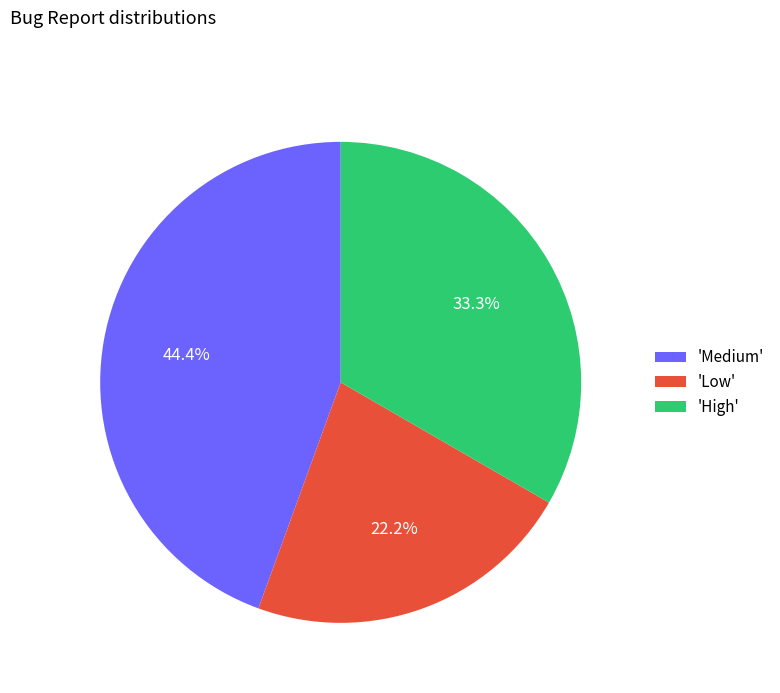

Which slice is the largest?

'Medium'